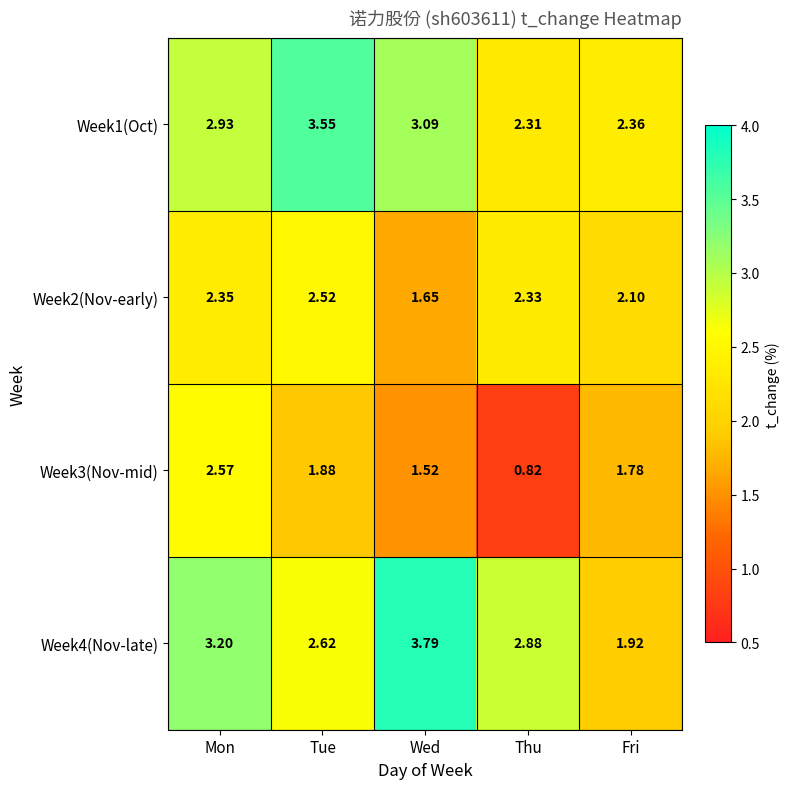

List the labels in order of Week1(Oct) value, smallest first.

Thu, Fri, Mon, Wed, Tue